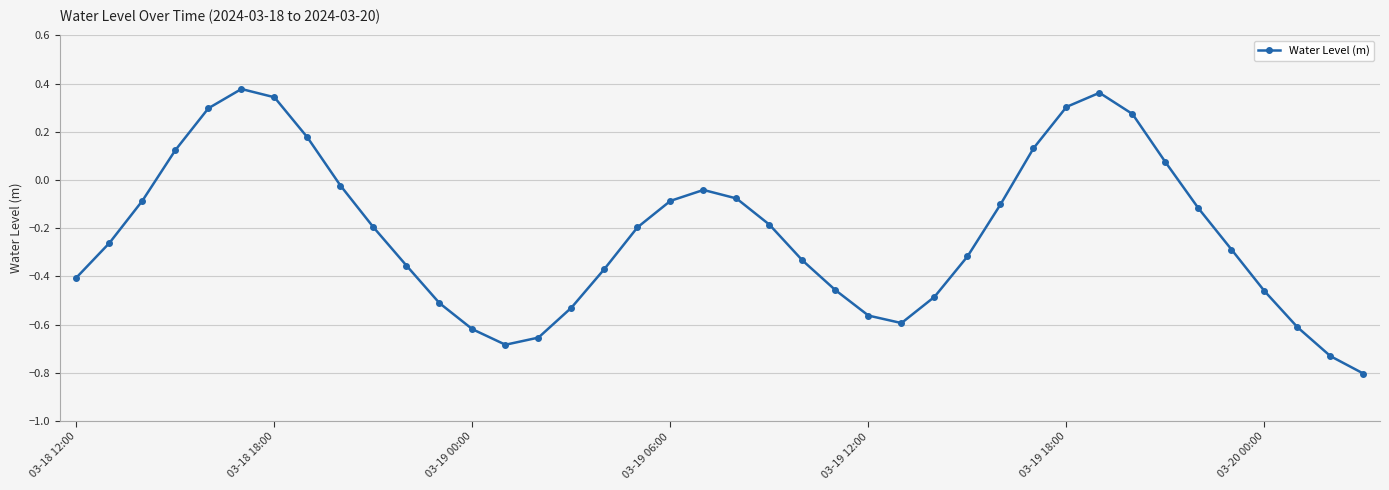

What is the difference between the maximum and minimum values?

1.2